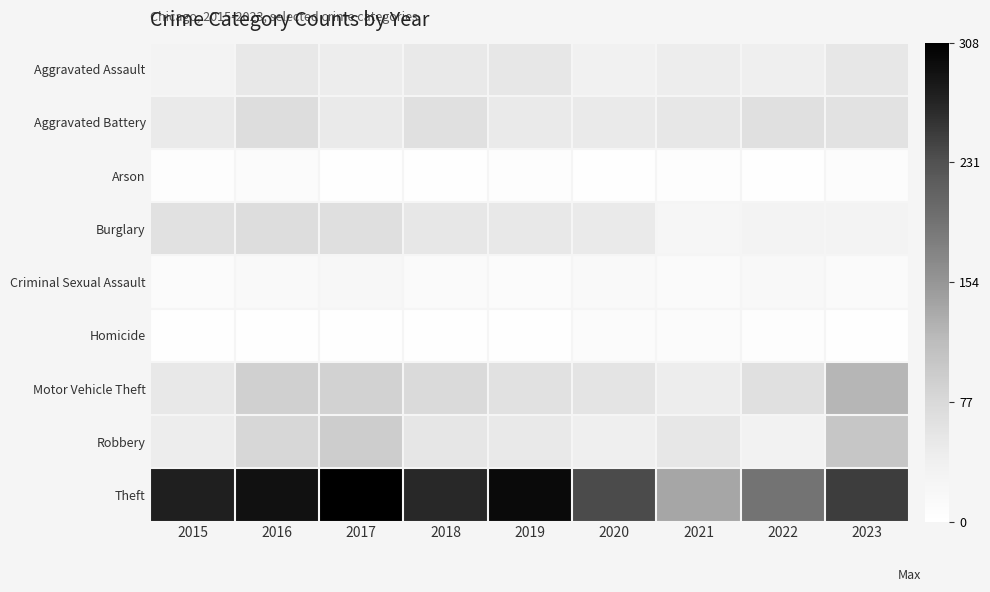

Rank the series at 2023 from highest to lowest value.

Theft, Motor Vehicle Theft, Robbery, Aggravated Battery, Aggravated Assault, Burglary, Criminal Sexual Assault, Arson, Homicide